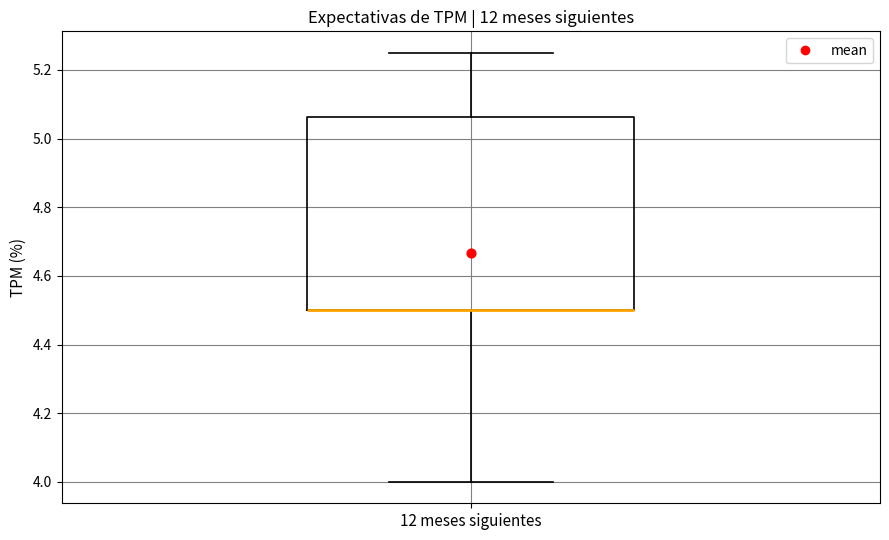

Where is the upper edge of the box for 12 meses siguientes on the y-axis? The values are not printed on the chart, so give them approximately, as read against the axis.

5.06